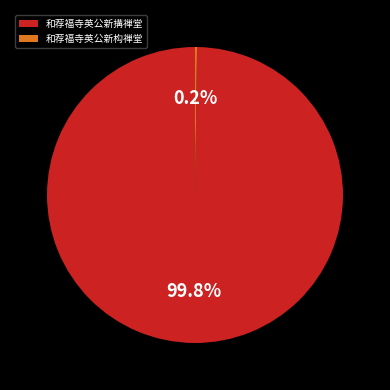

What percentage is NOT represented by 和荐福寺英公新搆禅堂?

0.2%